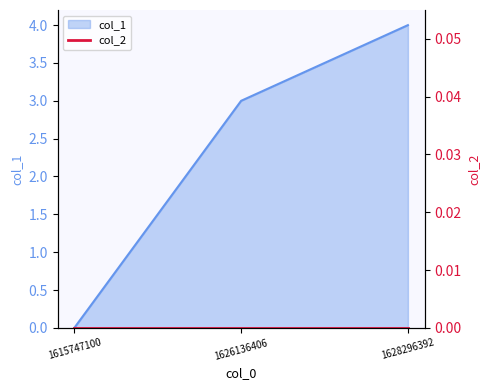

At which label is the value closest to 2?

1626136406